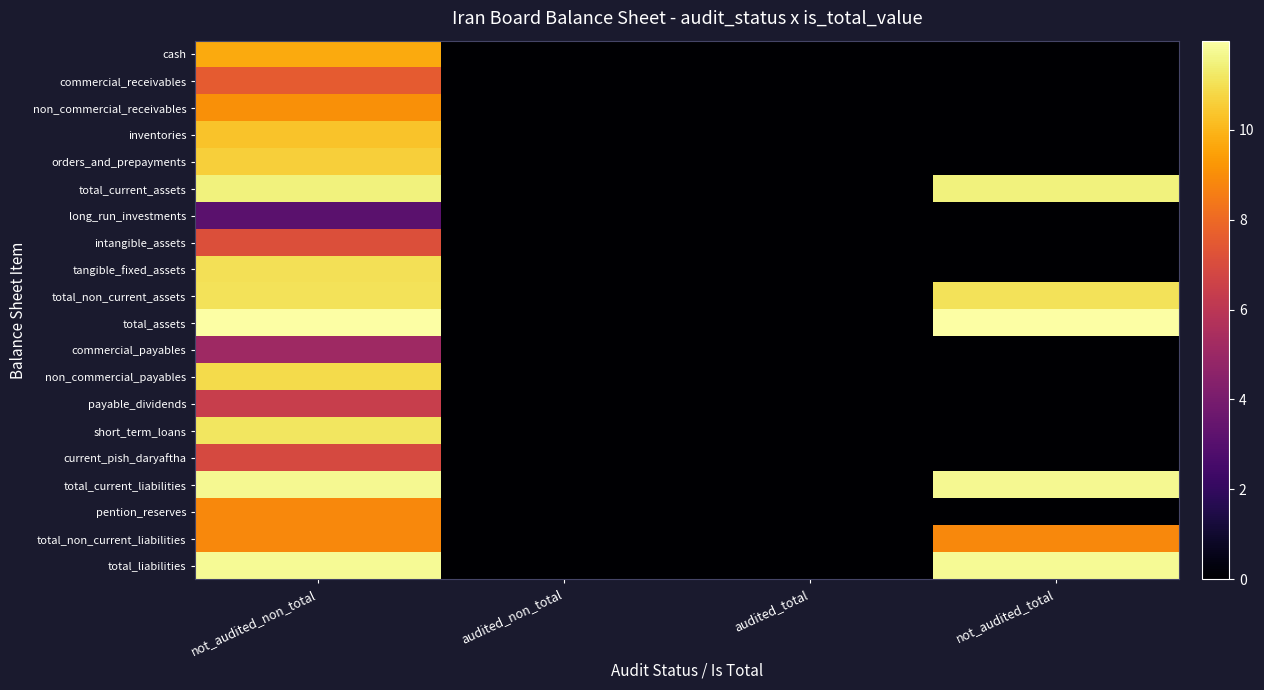

Which series changed the most between not_audited_non_total and audited_non_total?

total_assets